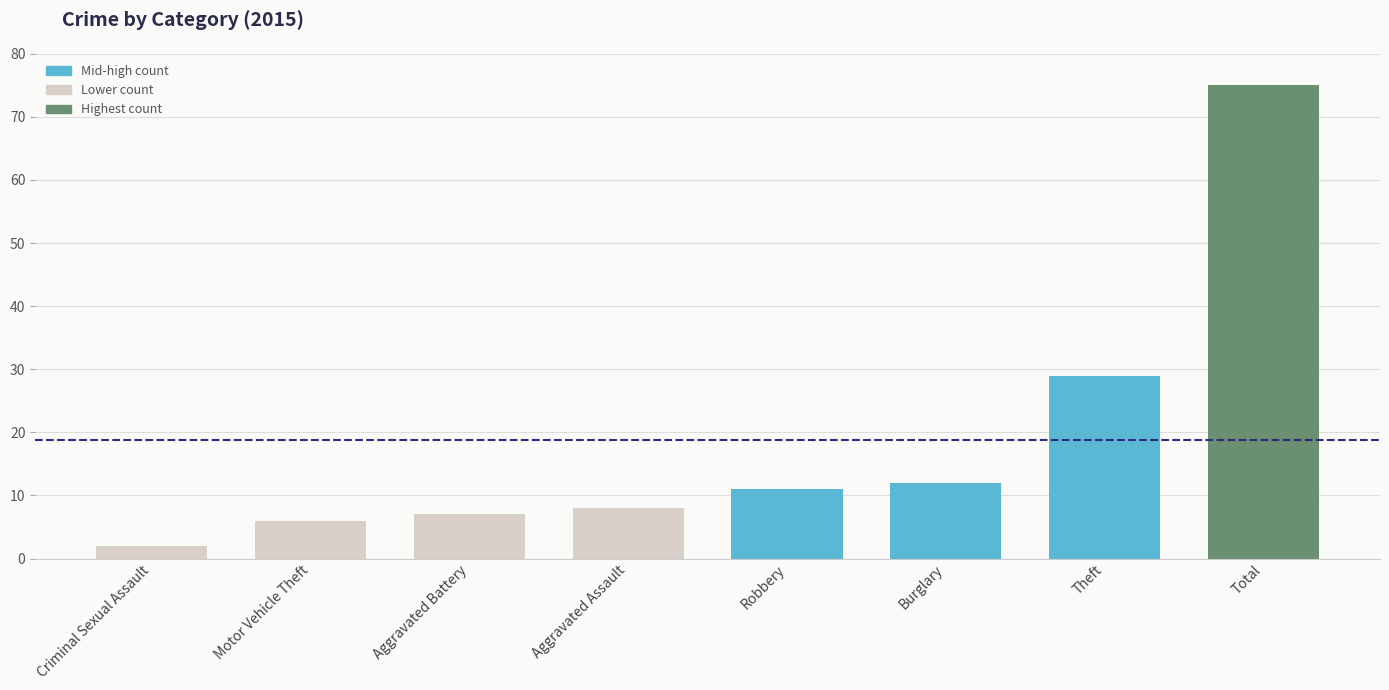

What is the difference between the values at Total and Robbery?

64